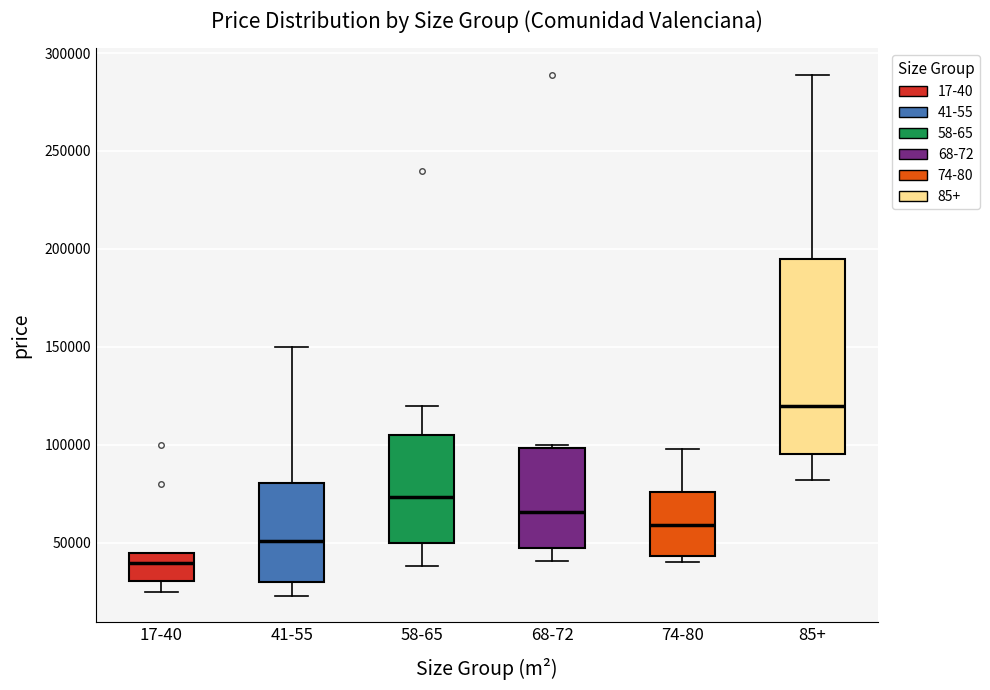

Comparing the boxes themselves (not the whiskers), which one is the tallest?

85+